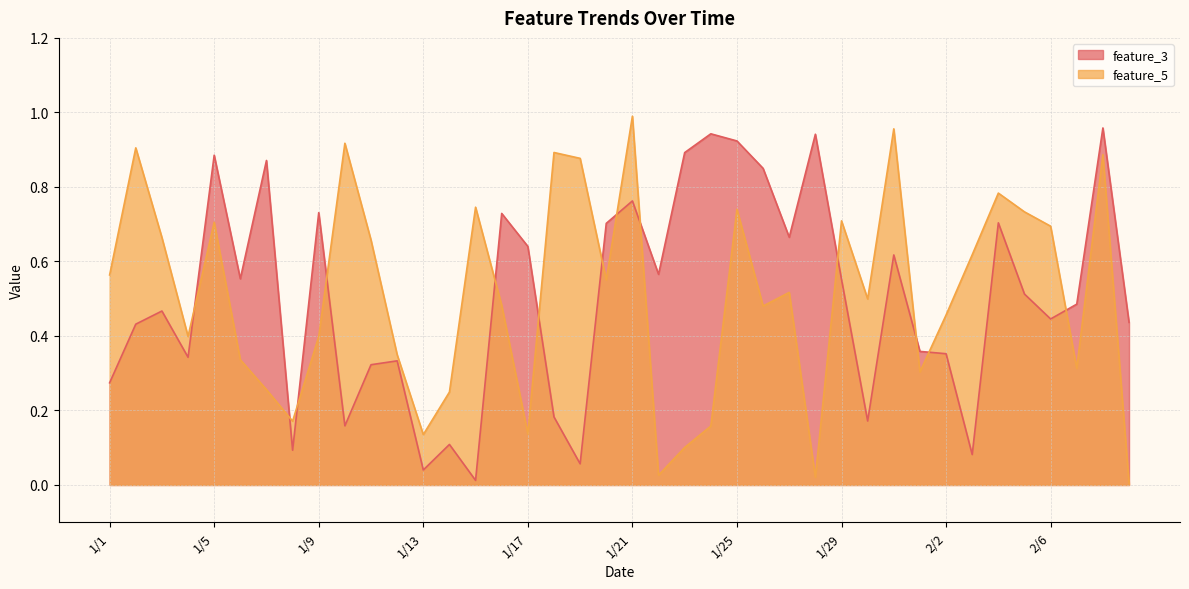

What are all the series names shown in the legend?

feature_3, feature_5